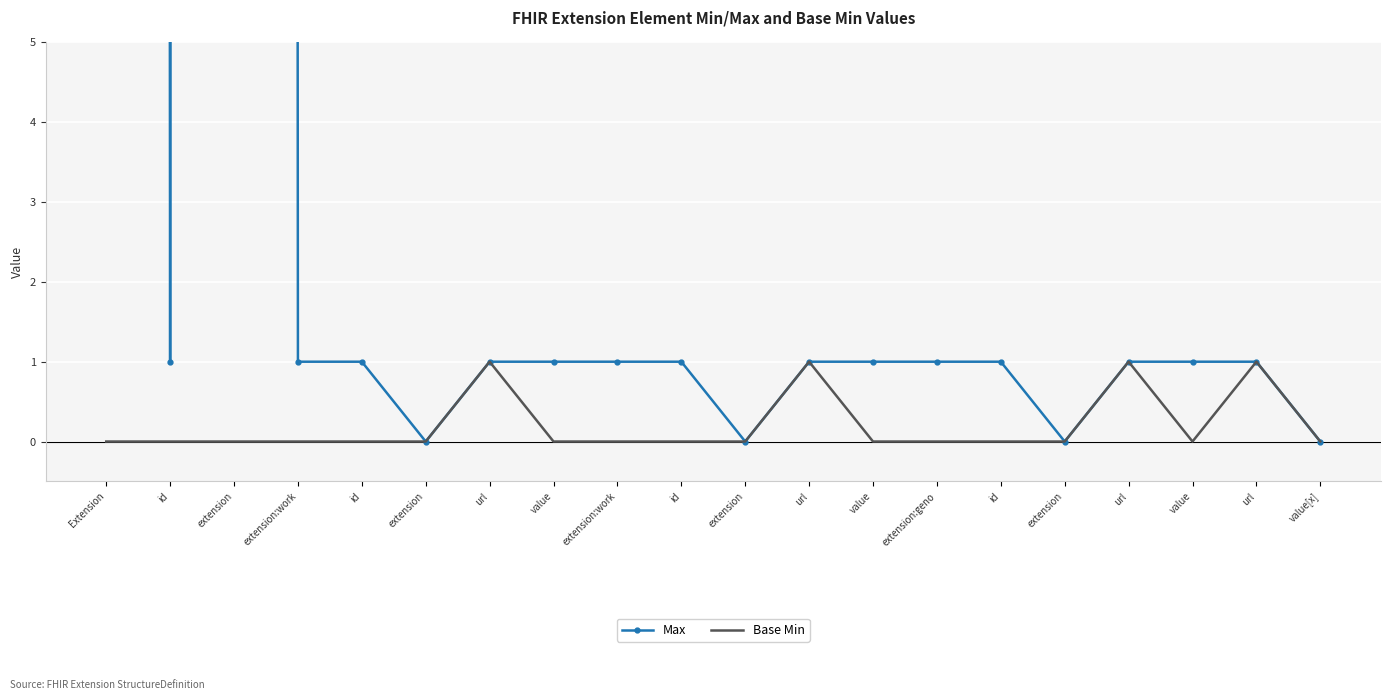

At id, list the series in order from smallest to largest.

Base Min, Max